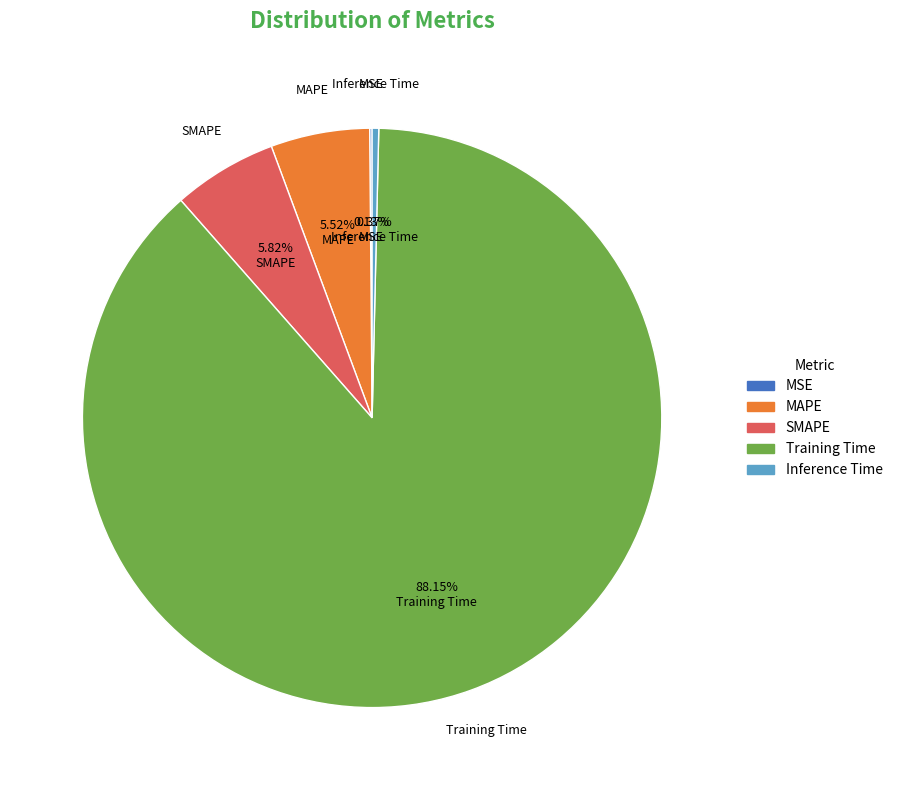

Combined, do Training Time and SMAPE account for over 50%?

Yes